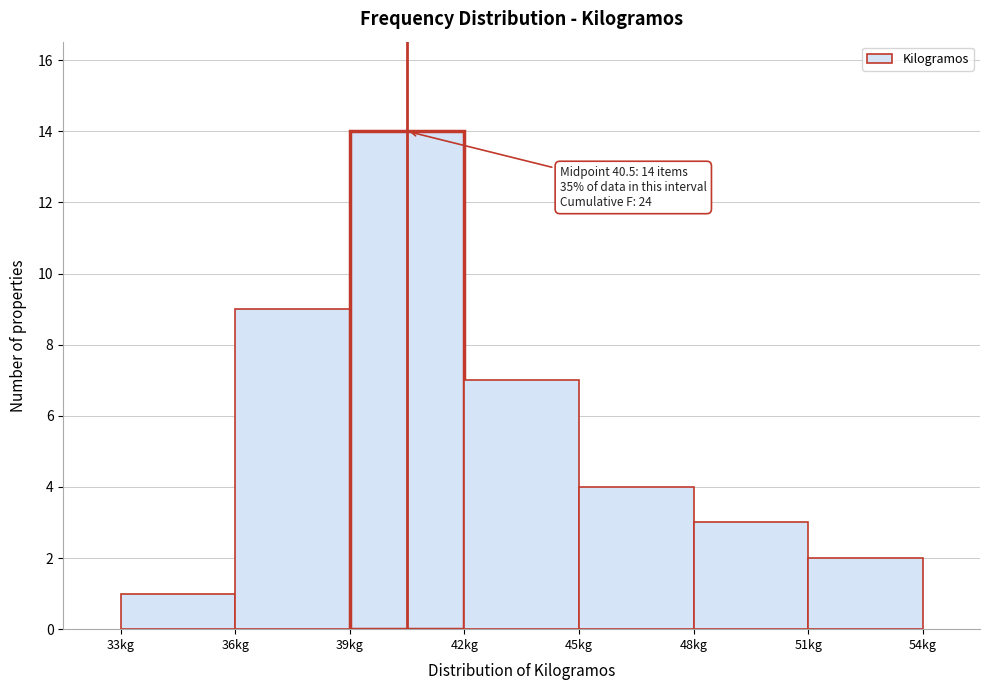

Over which range of the x-axis is the bar tallest?

39 to 42